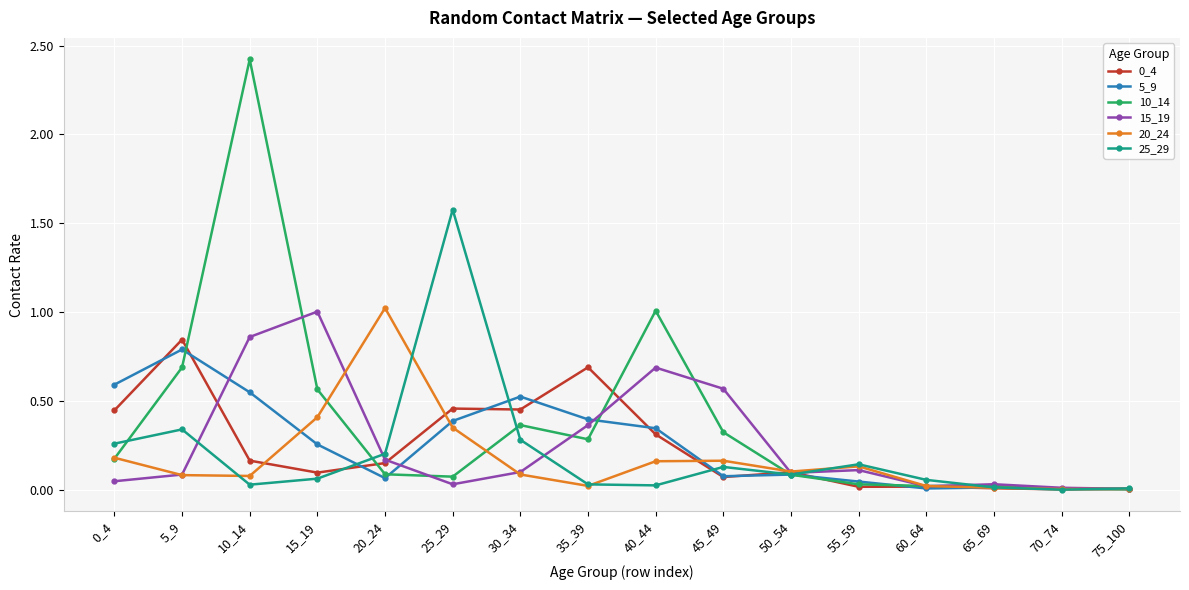

The value of 25_29 at 20_24 is 0.1. True or false?

False